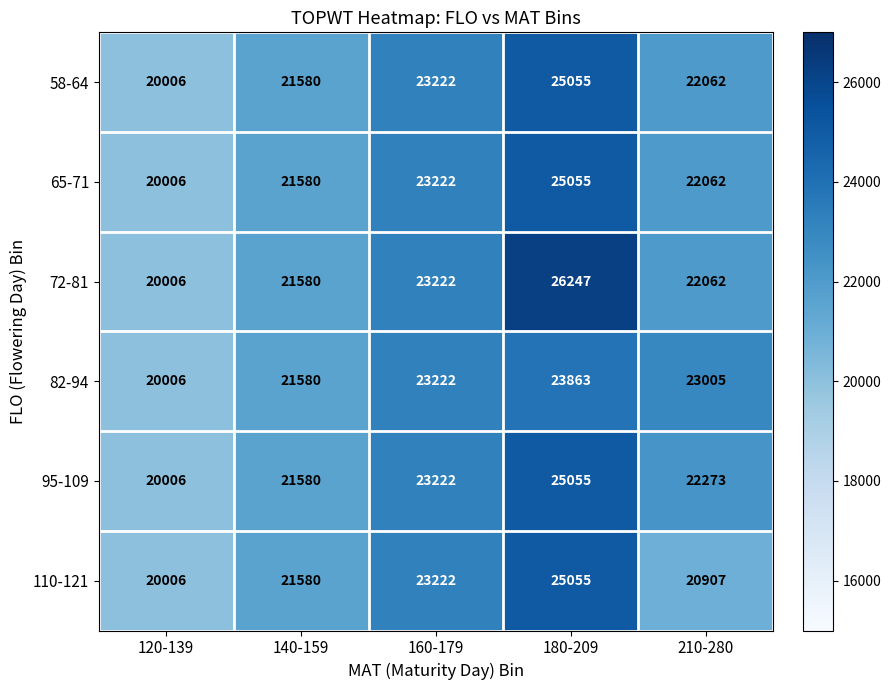

The value of 82-94 at 160-179 is 23222. True or false?

True